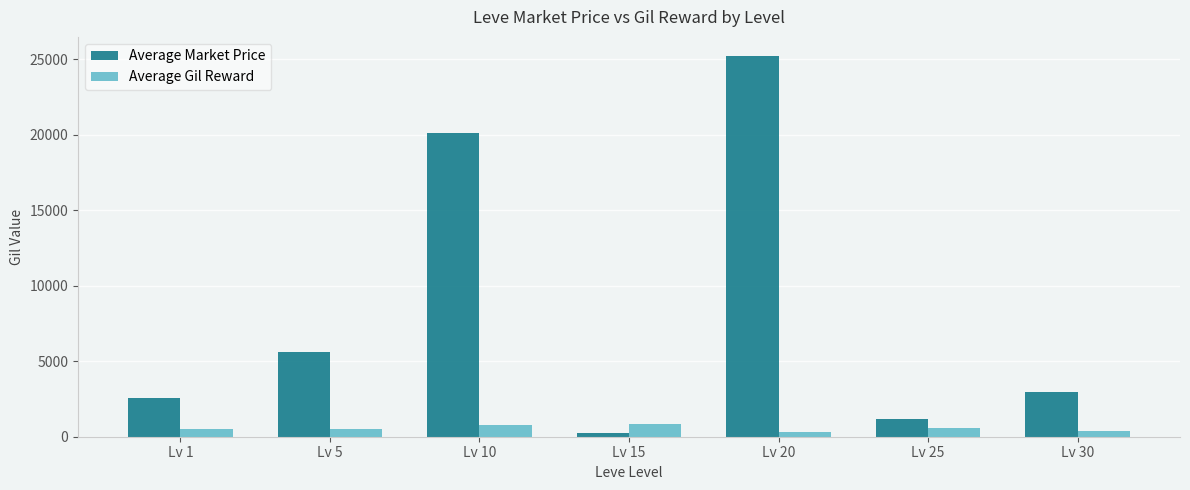

Which category has the highest value in the Average Market Price series?

Lv 20